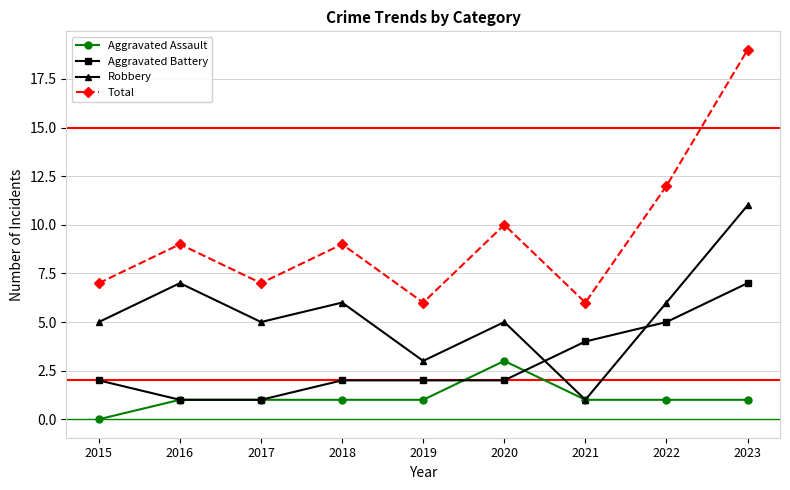

Count the number of categories in the chart.

9